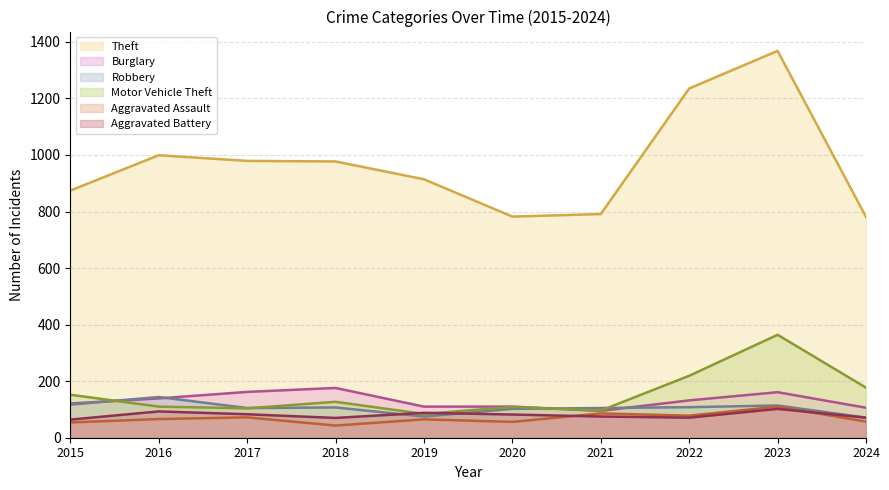

What is the approximate value of Aggravated Assault at 2019, to the nearest 10?

60